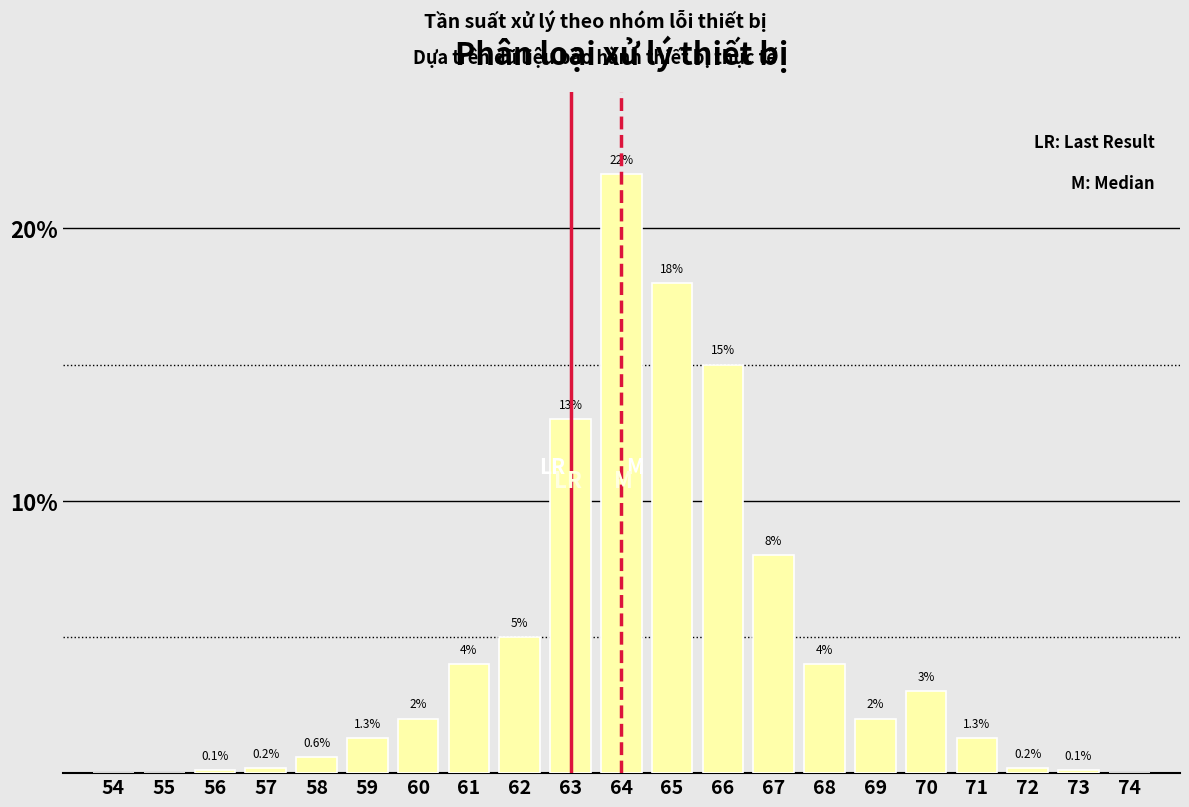

Reading right to left, transcribe all the data shown in this chart.

74=0.0	73=0.1	72=0.2	71=1.3	70=3.0	69=2.0	68=4.0	67=8.0	66=15.0	65=18.0	64=22.0	63=13.0	62=5.0	61=4.0	60=2.0	59=1.3	58=0.6	57=0.2	56=0.1	55=0.0	54=0.0